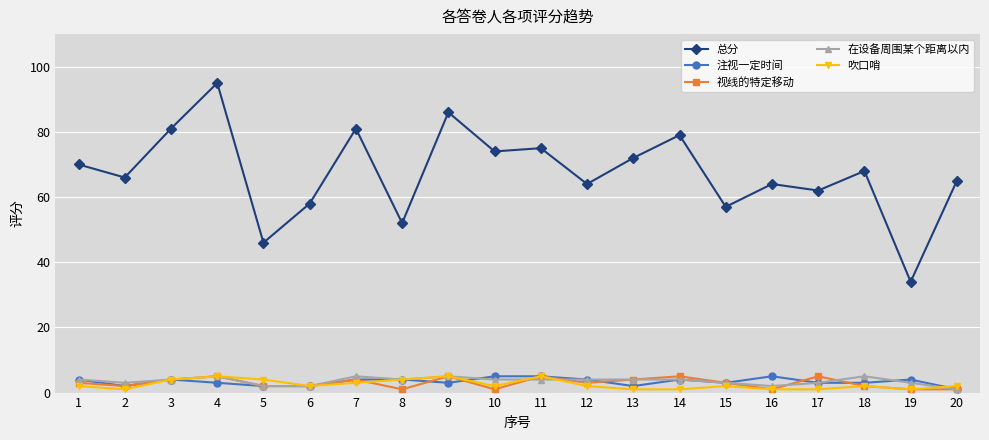

At which category is the sum across all series the highest?

4